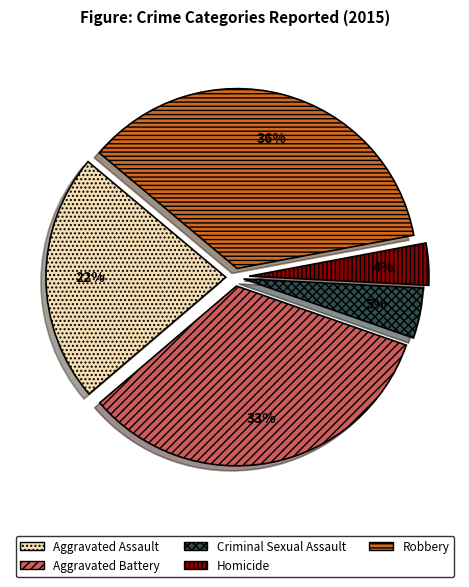

Approximately how many times larger is the value at Criminal Sexual Assault compared to Robbery?

0.1